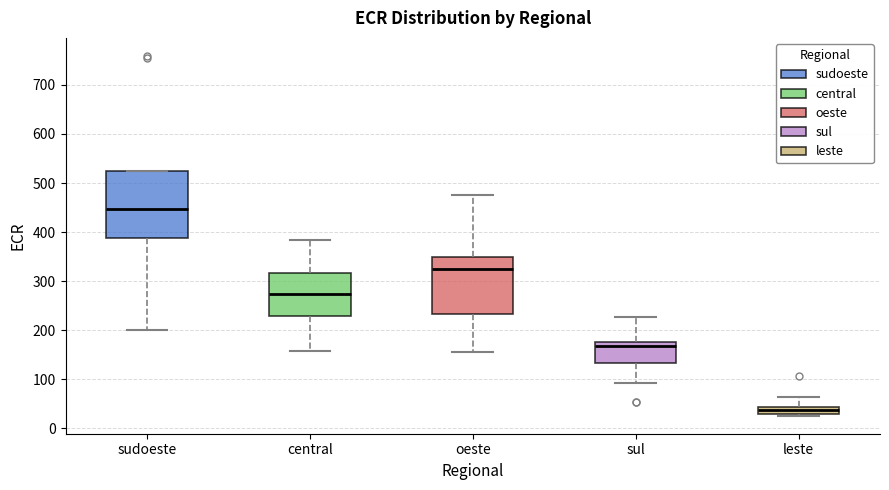

Which box's median line is the highest?

sudoeste